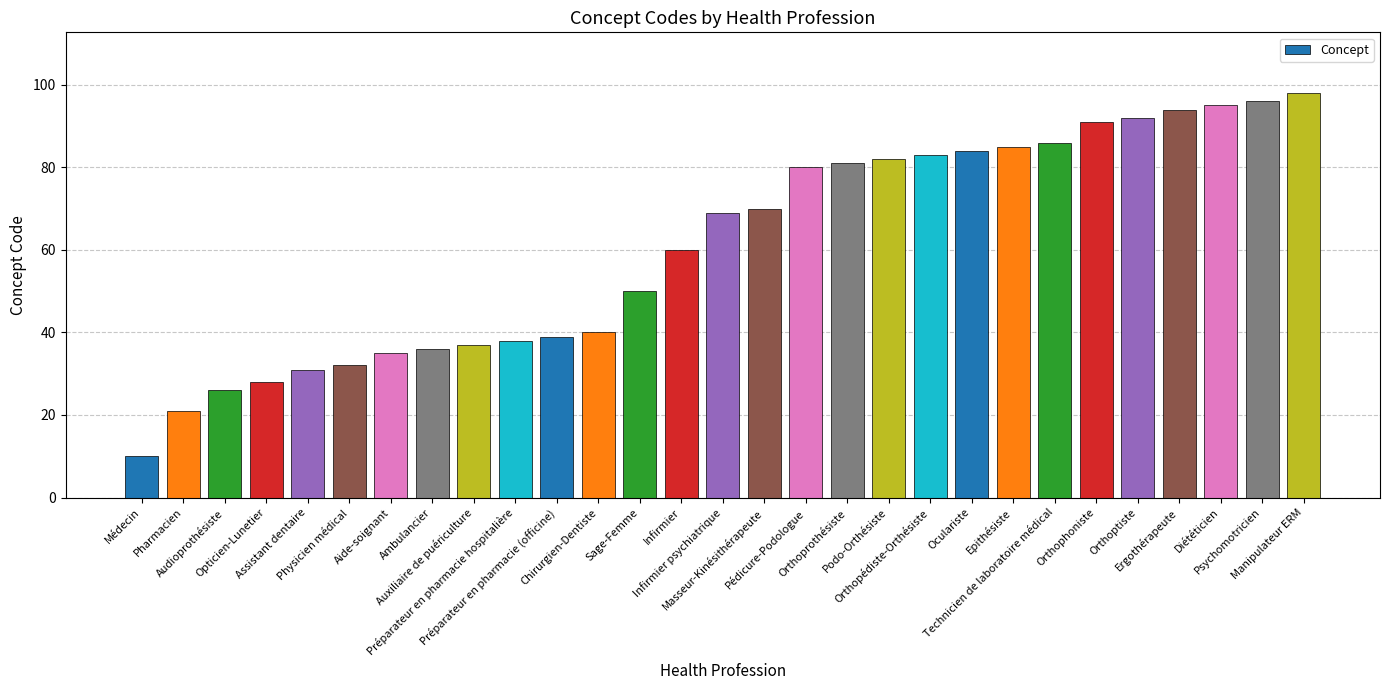

What is the difference between the values at Infirmier psychiatrique and Physicien médical?

37